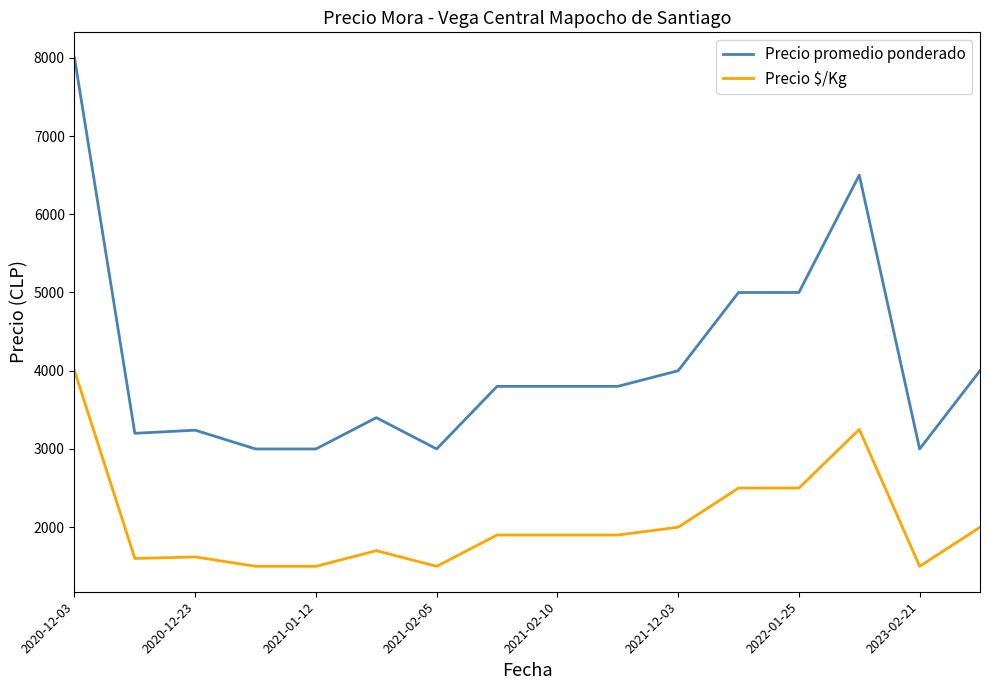

How many lines are shown in the chart?

2